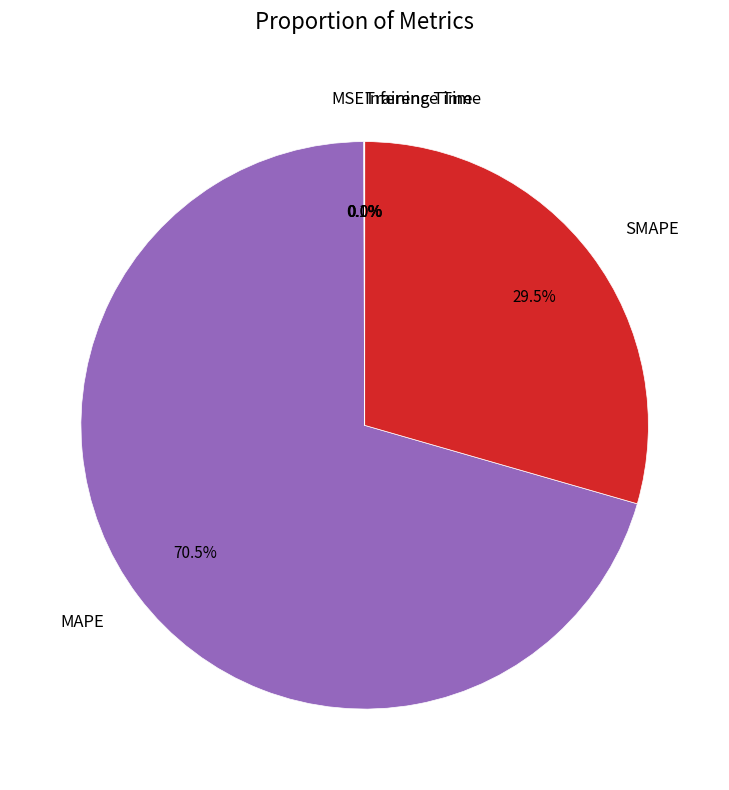

What is the largest slice in the pie chart?

MAPE